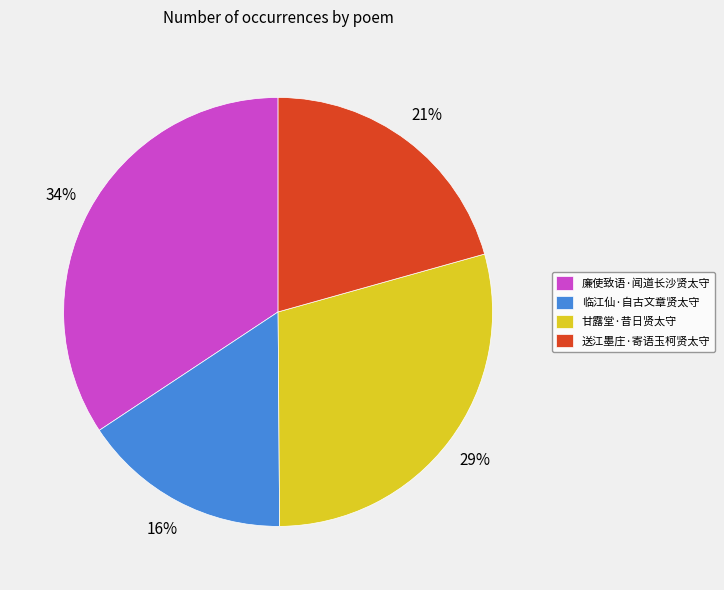

The 甘露堂·昔日贤太守 slice represents 39% of the pie. True or false?

False